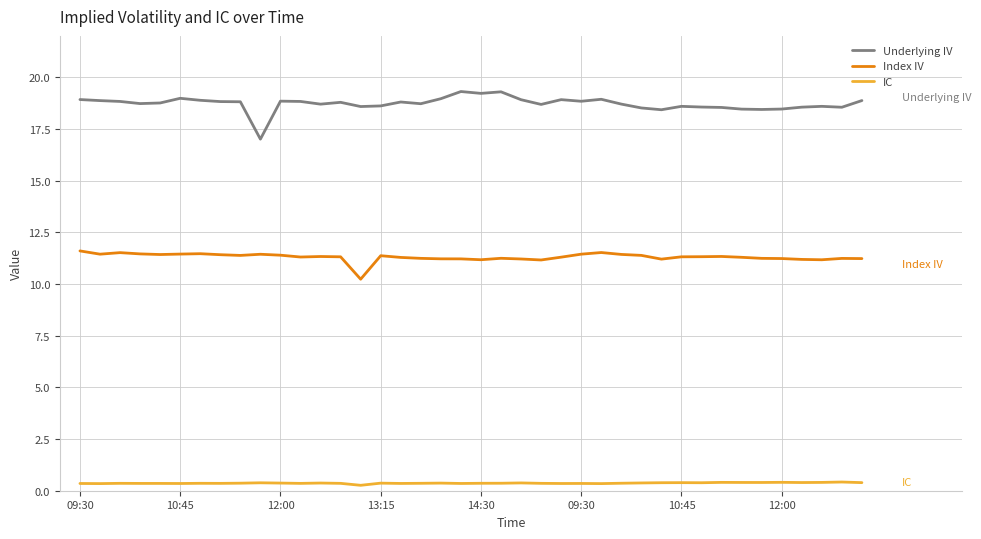

What are all the series names shown in the legend?

Underlying IV, Index IV, IC